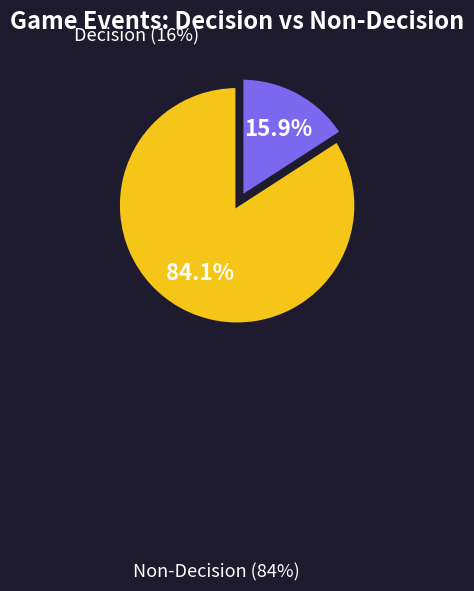

Is there any slice that represents more than half of the pie?

Yes